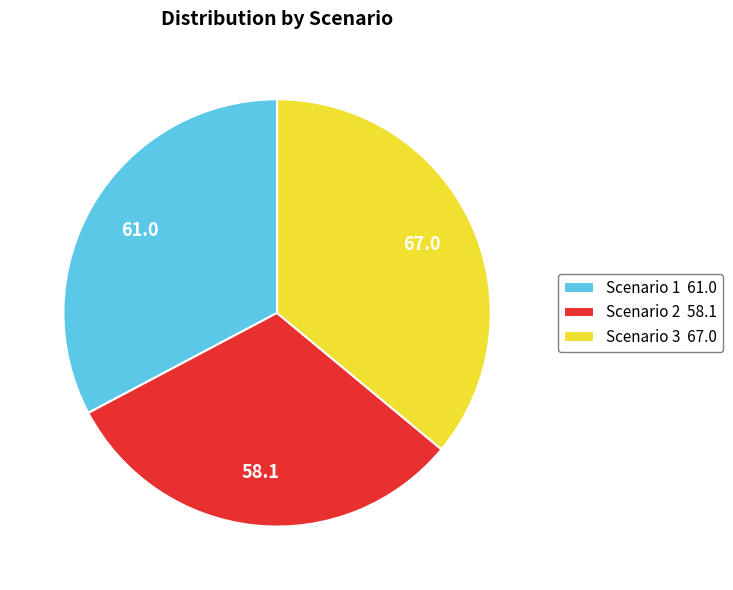

Is there any slice that represents more than half of the pie?

No